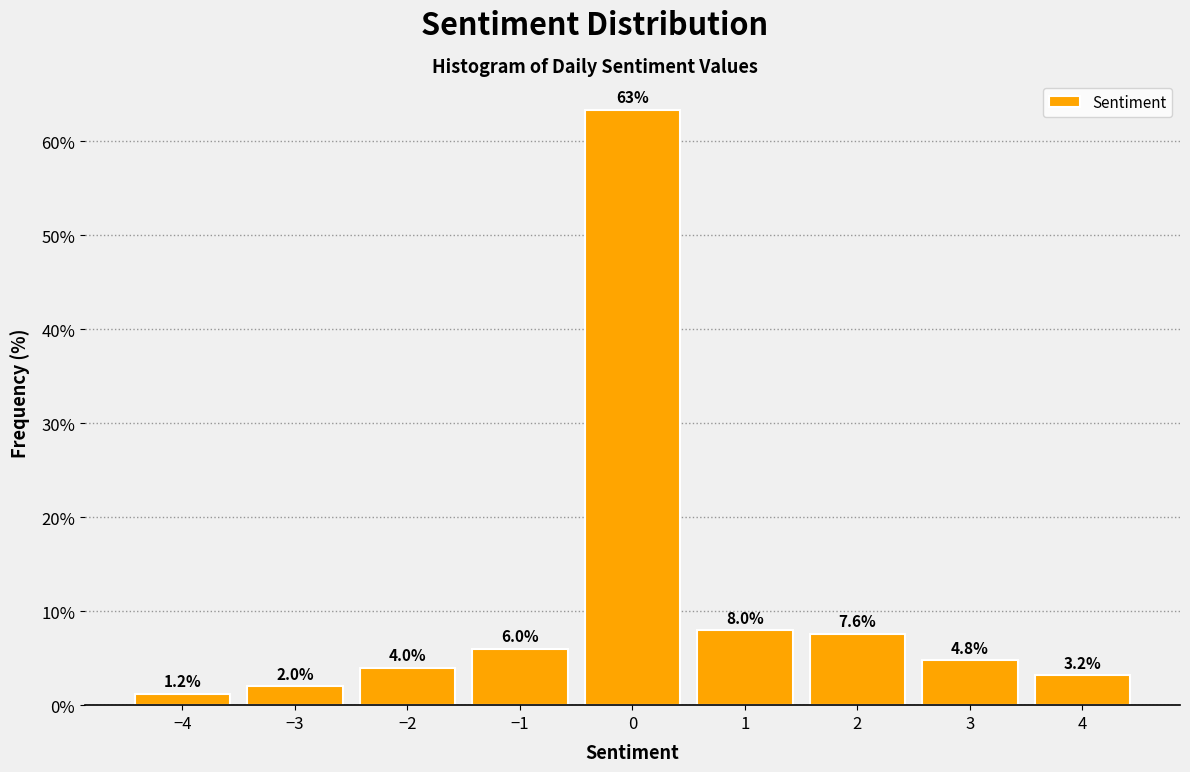

Over which range of the x-axis is the bar tallest?

-0.5 to 0.5